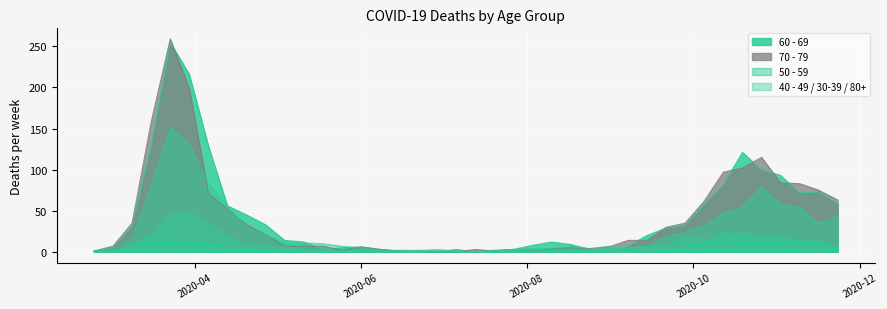

What is the value of the 40 - 49 point at the 29th from the left?

5